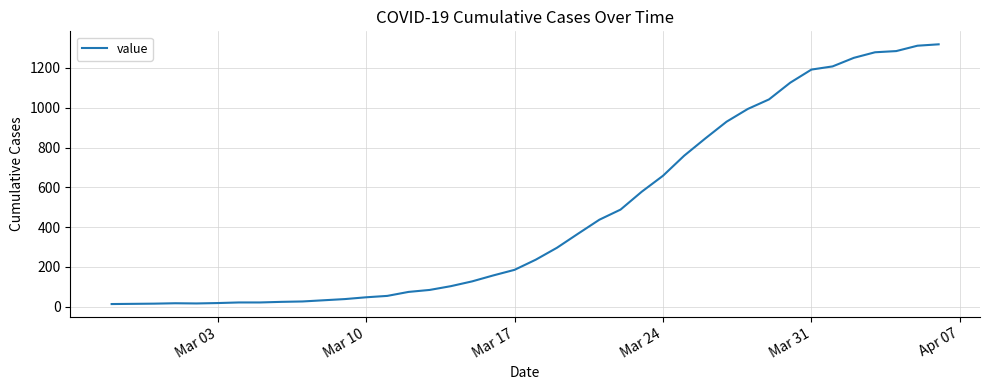

What is the greatest value displayed?

1319